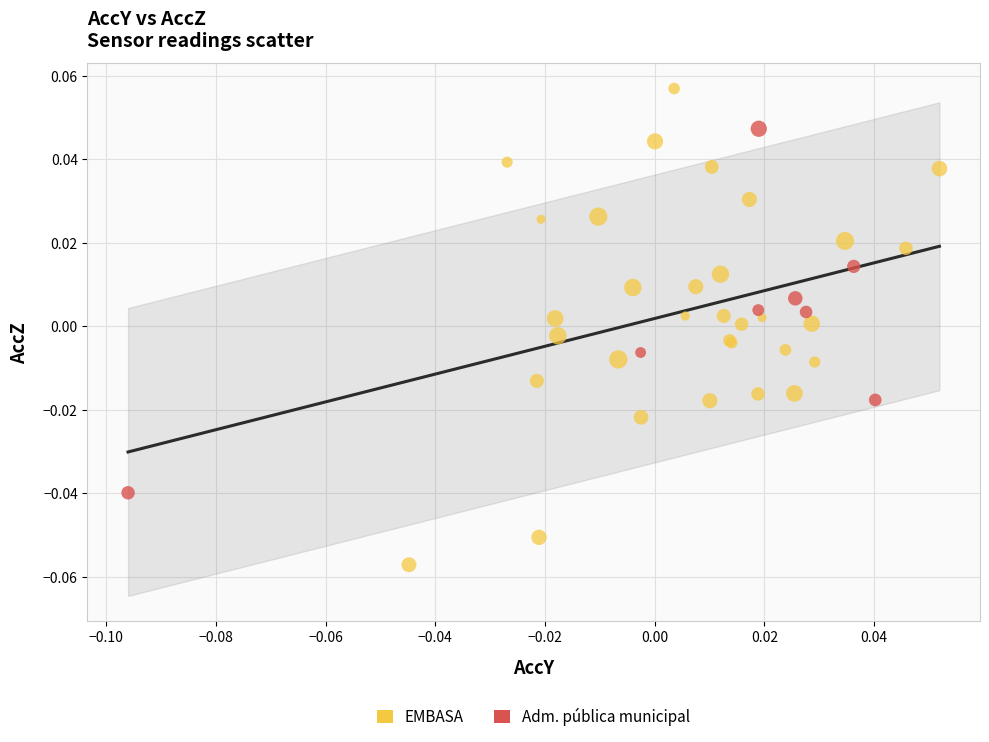

Which series contains the lowest Y value?

EMBASA